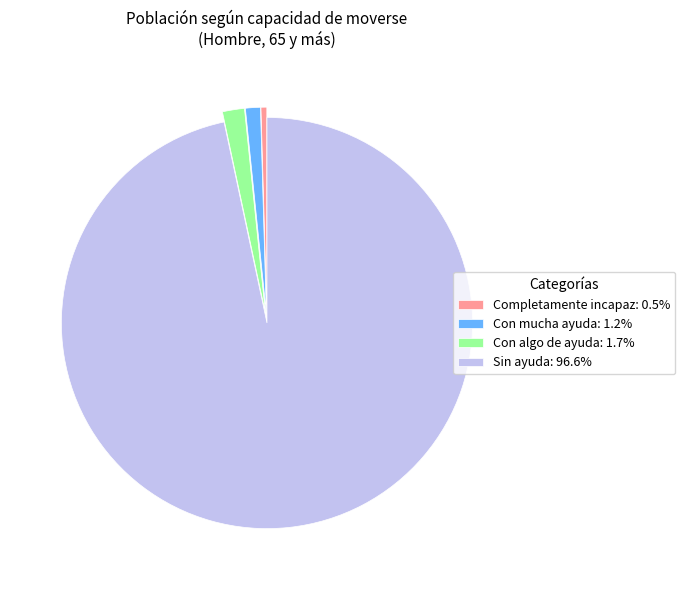

Which slice is the largest?

Sin ayuda